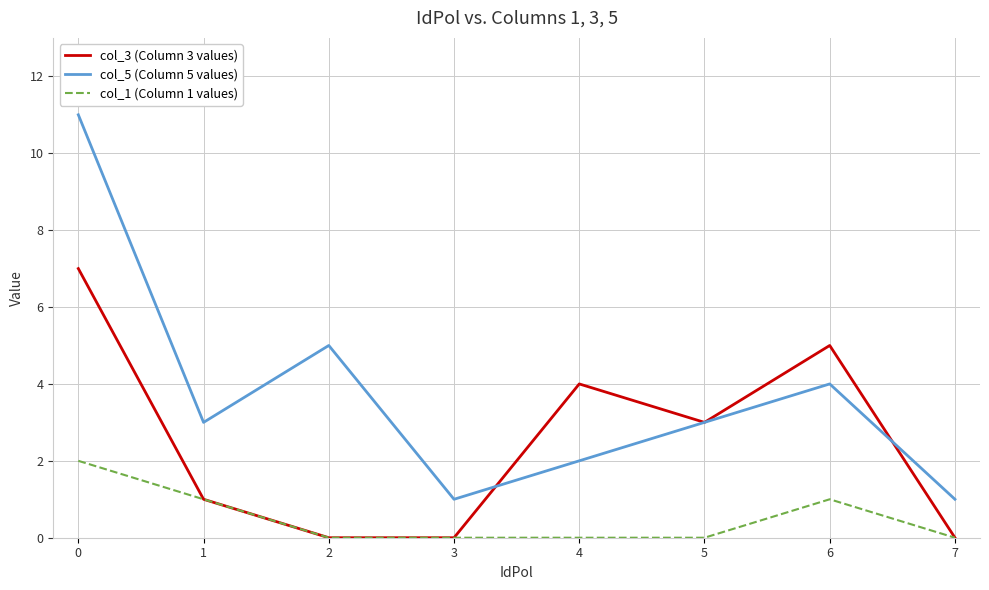

What is the total value across all series at 7?

1